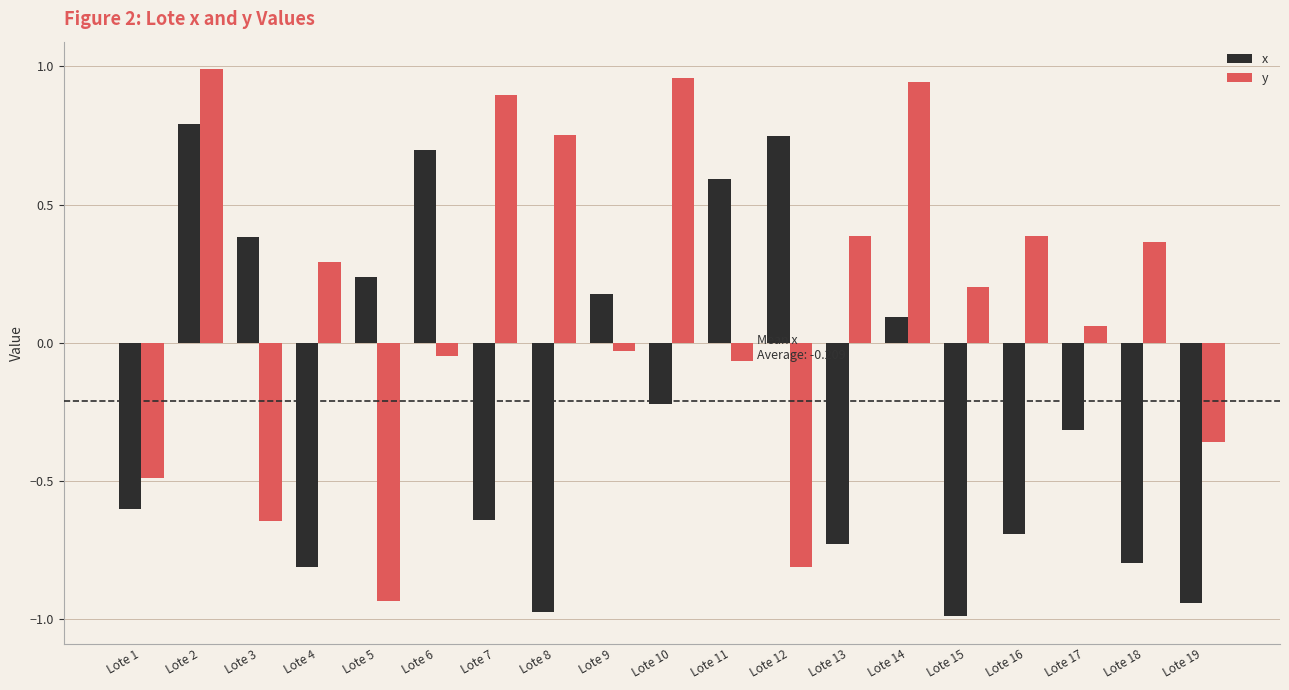

The value of y at Lote 8 is 1.2. True or false?

False